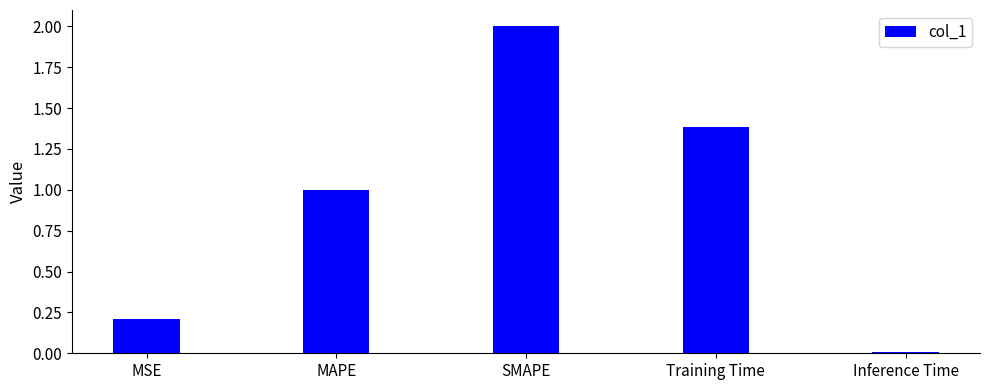

How many bars are there in total?

5